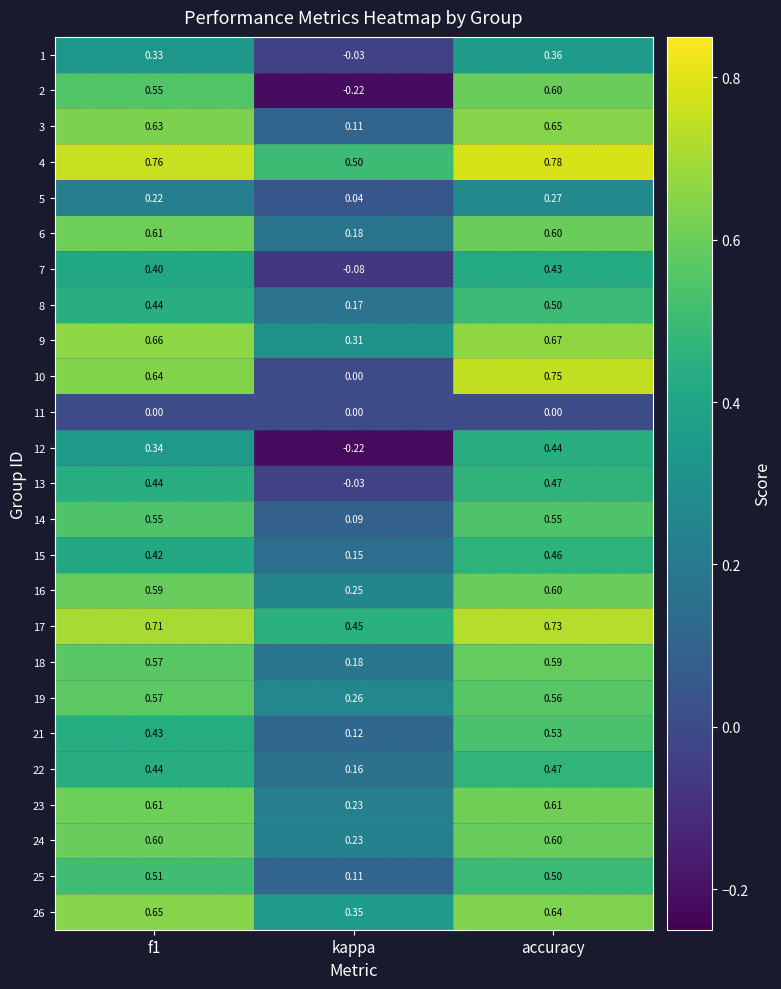

At which category is the sum across all series the highest?

accuracy